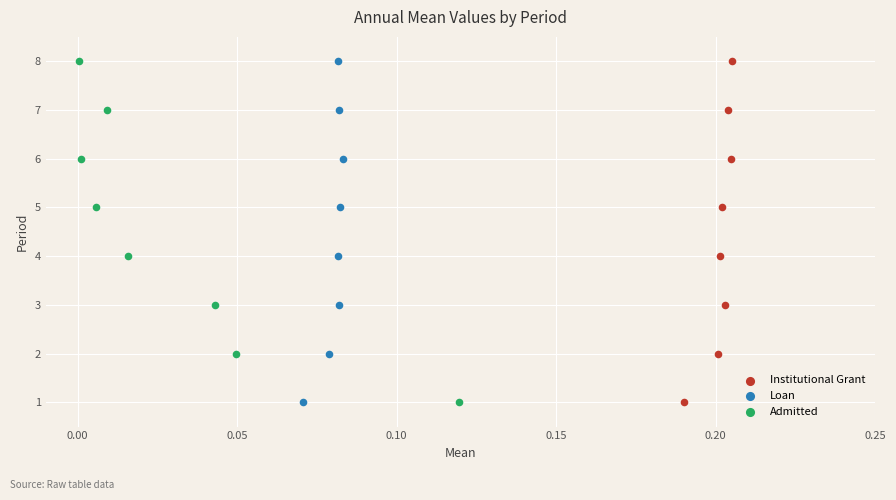

What are all the series names shown in the legend?

Institutional Grant, Loan, Admitted